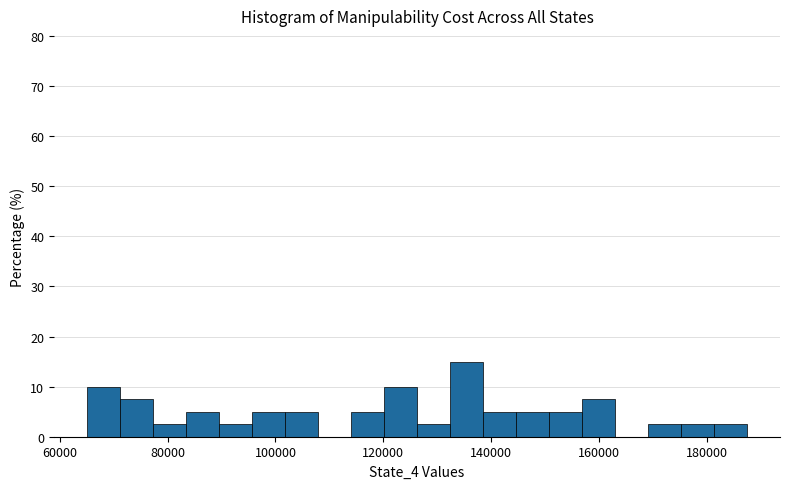

Read against the x-axis, roughly where is the centre of the tallest bar?

136000